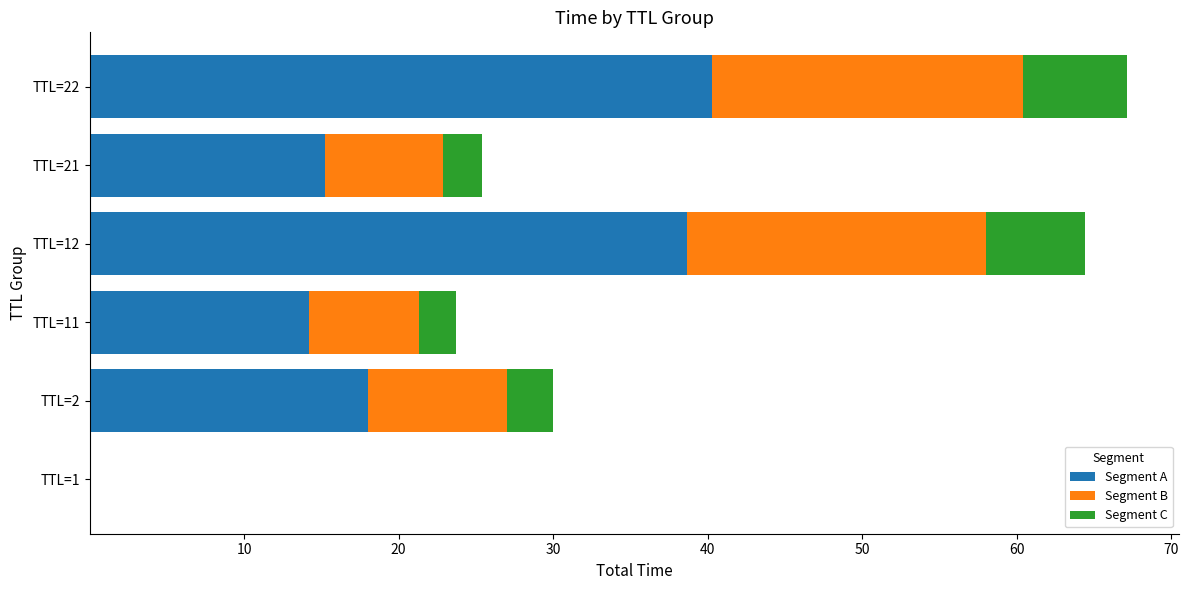

Which category has the highest value in the Segment A series?

TTL=22